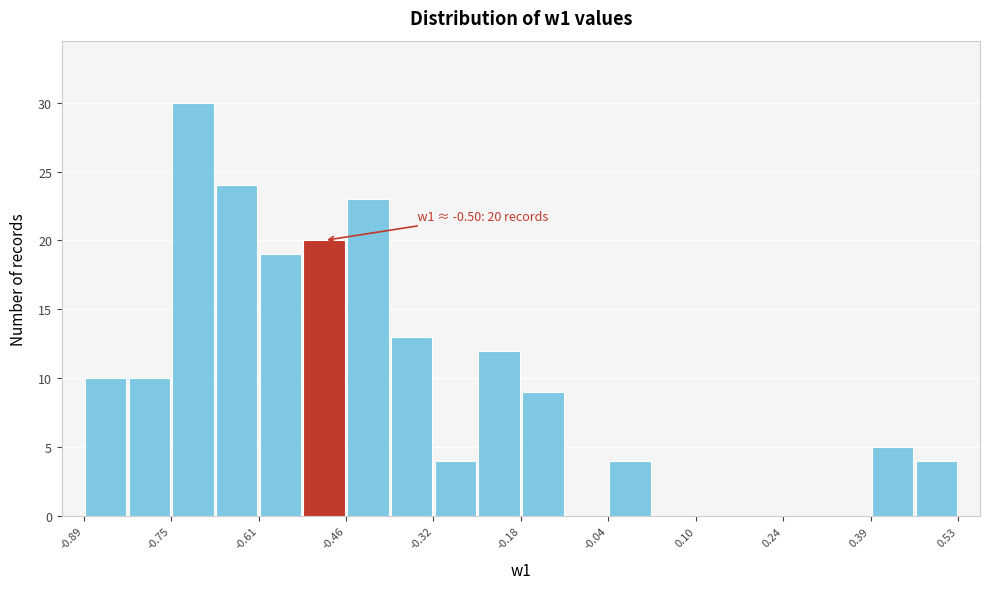

Read against the x-axis, roughly where is the centre of the tallest bar?

-0.72